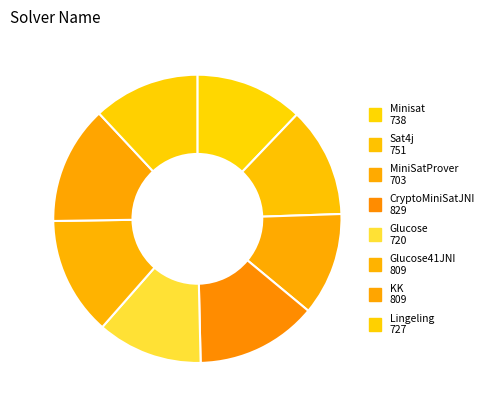

Does any single category account for the majority?

No